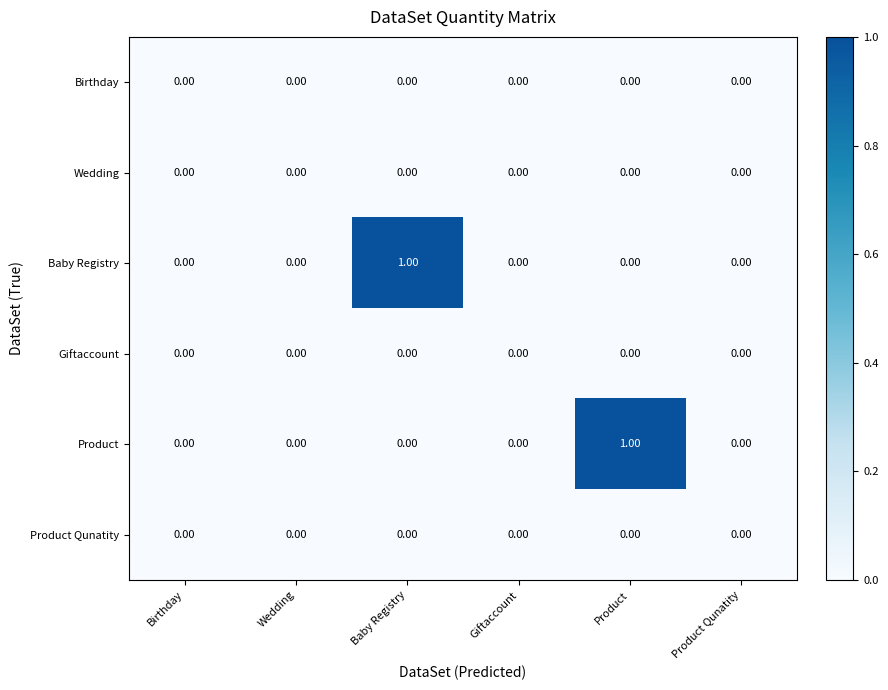

Between Birthday and Baby Registry, which series saw the biggest shift?

Baby Registry